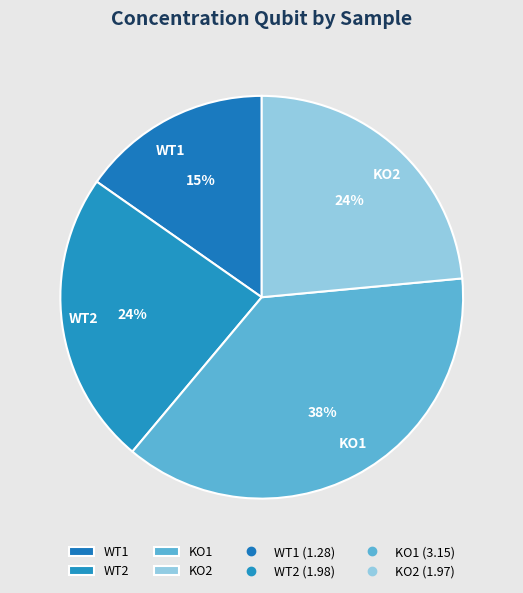

Combined, do WT1 and WT2 account for over 50%?

No